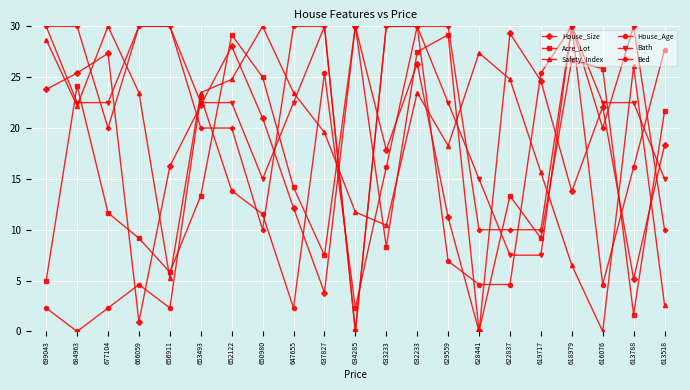

Which category has the lowest value in the Acre_Lot series?

628441